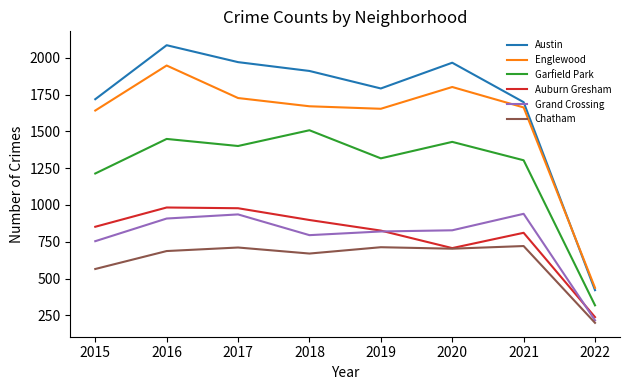

Is it true that Chatham equals 189 at 2020?

False